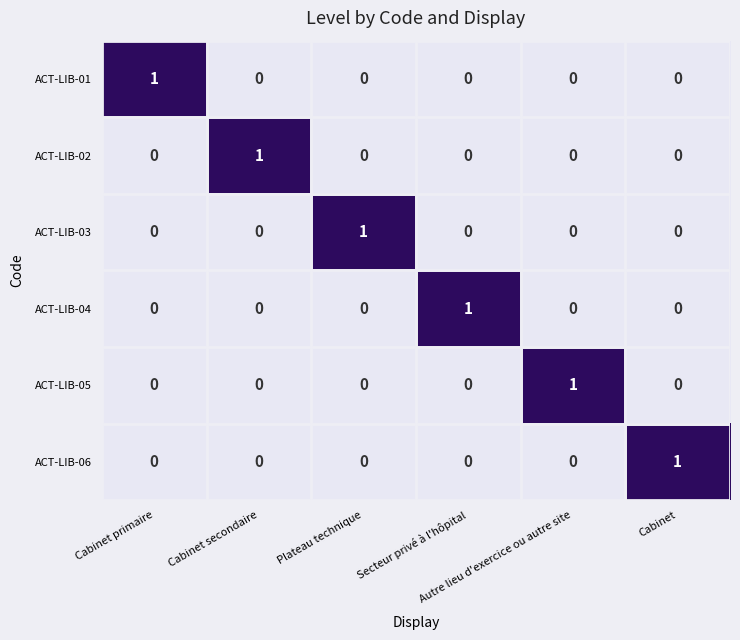

What is the total value across all series at Cabinet secondaire?

1